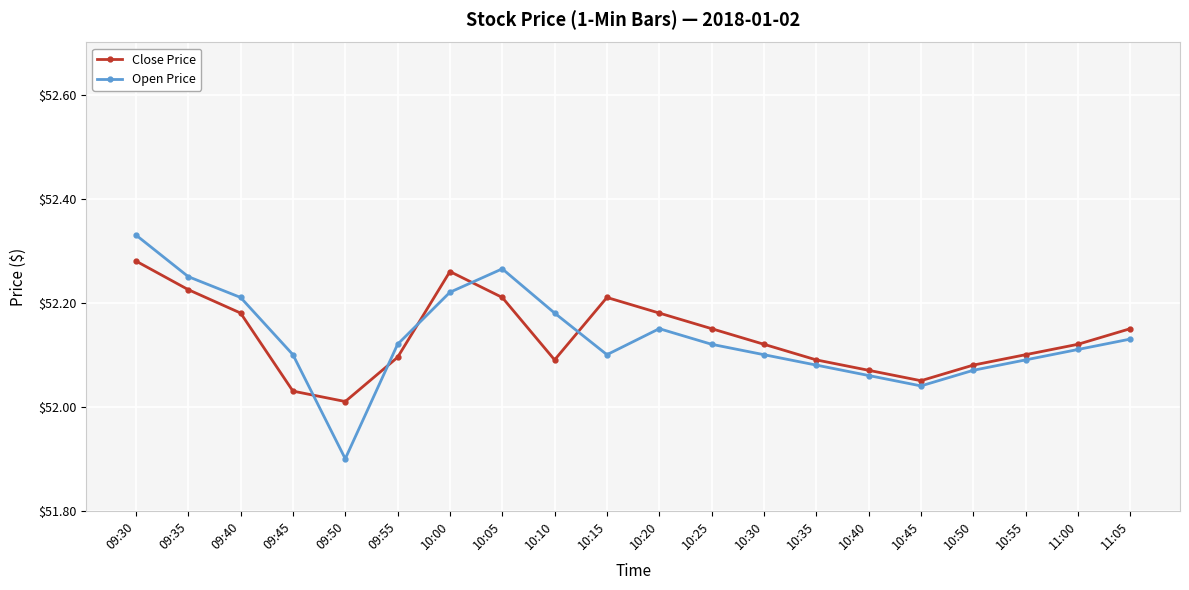

Does the chart have visible grid lines?

Yes